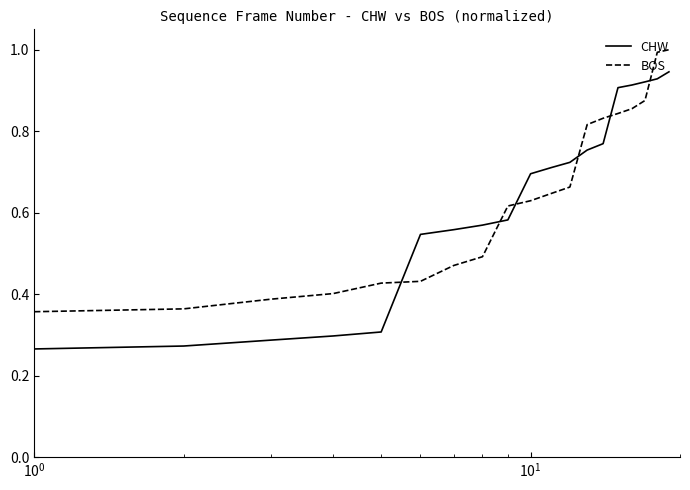

True or false: BOS and CHW cross at least once.

True